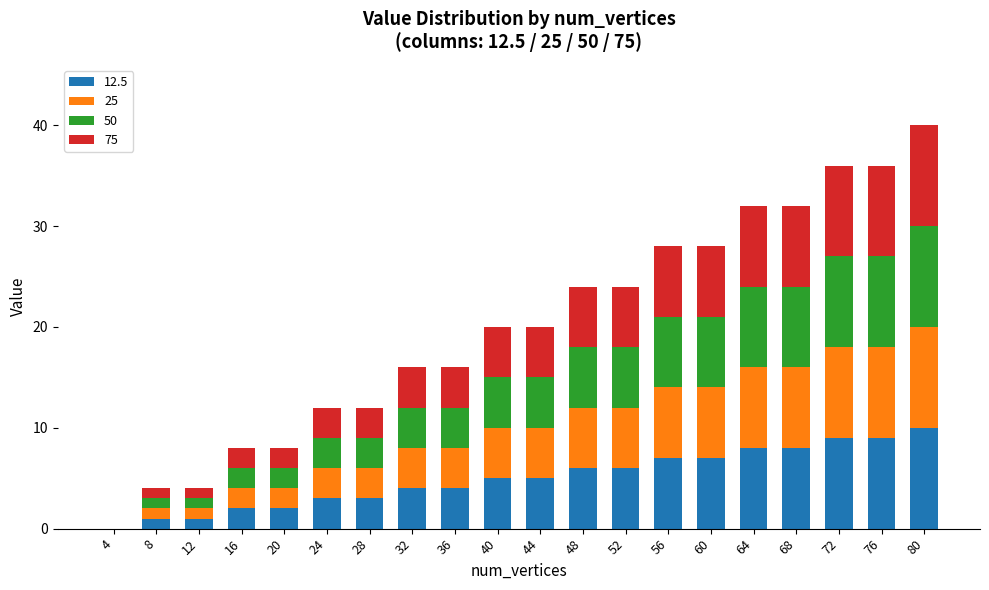

At which category is the sum across all series the highest?

80